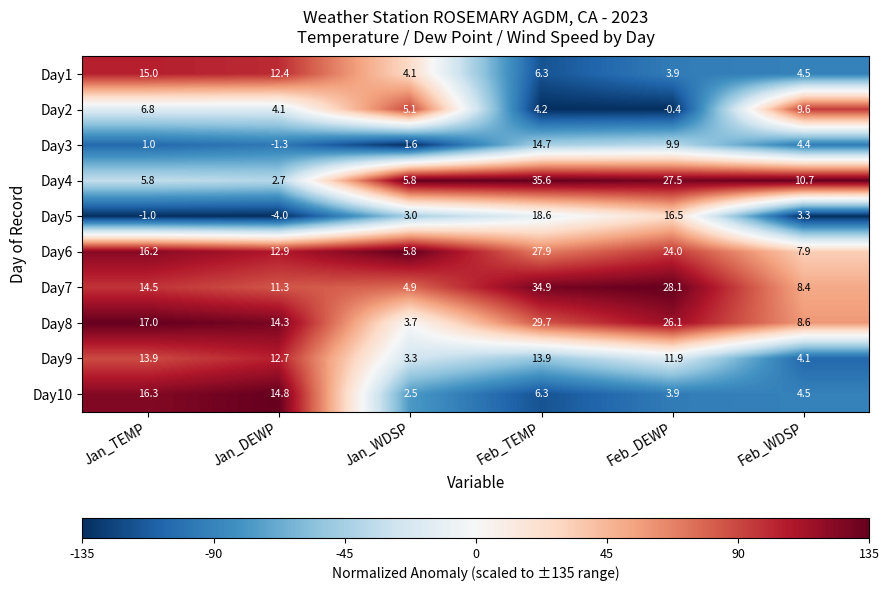

At which category is the sum across all series the highest?

Feb_TEMP